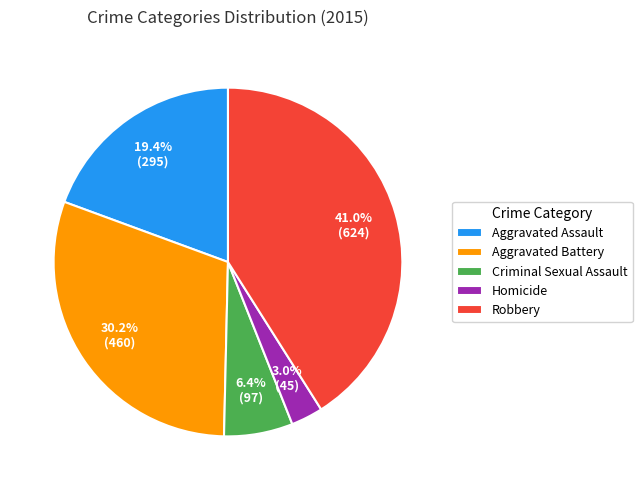

What percentage is the Aggravated Battery slice, to the nearest percent?

30%